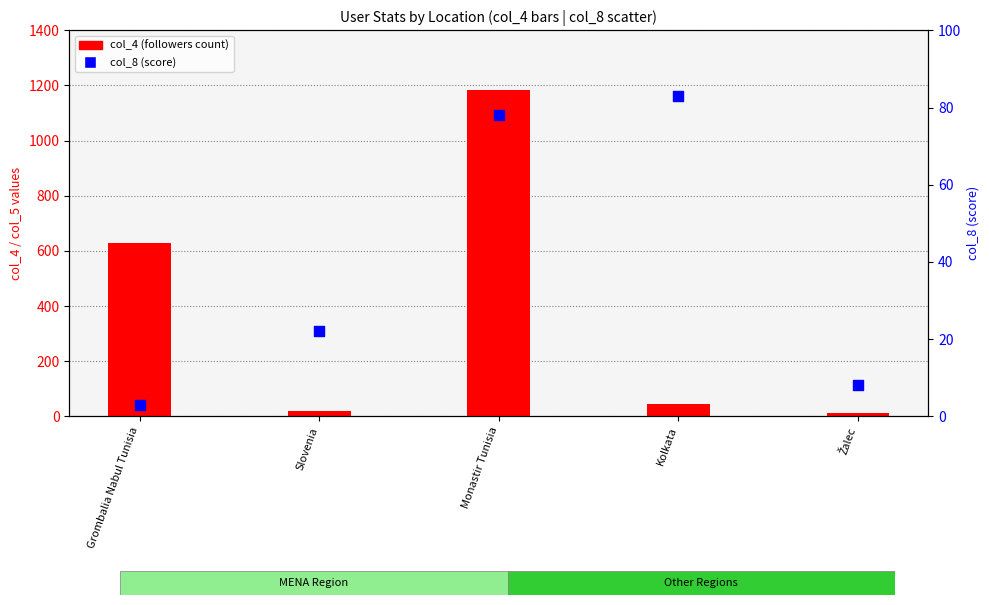

What are all the series names shown in the legend?

col_4 (followers), col_8 (score)